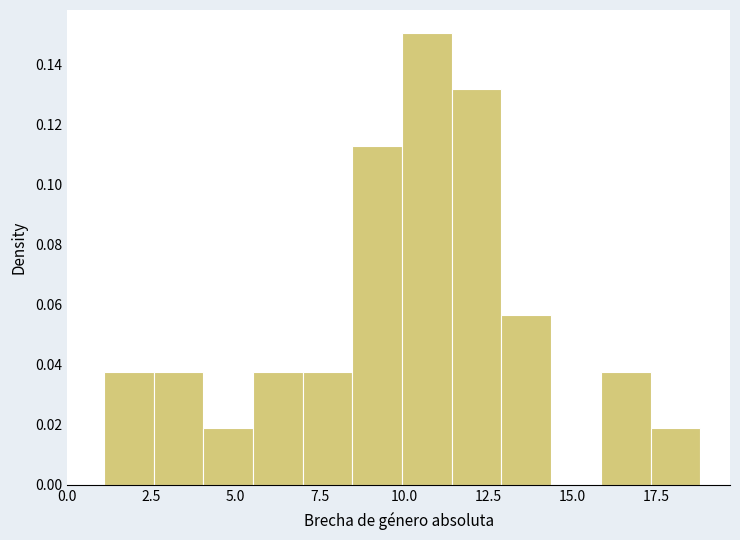

Read against the x-axis, roughly where is the centre of the tallest bar?

10.5